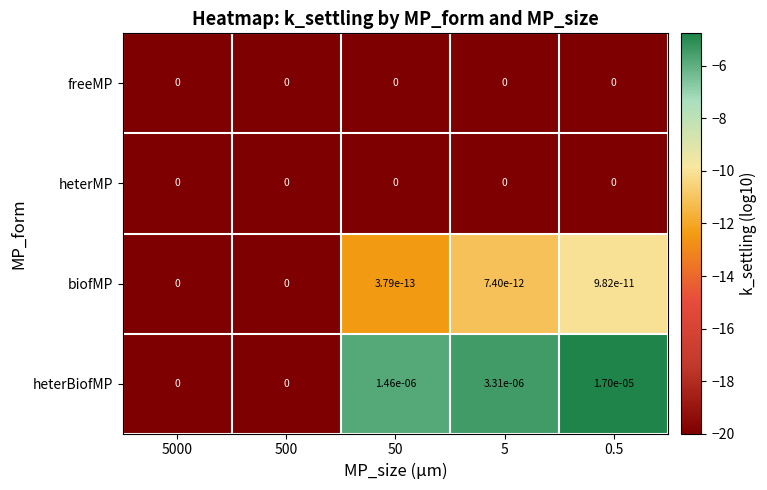

Is it true that heterMP equals 0.0 at 500?

True